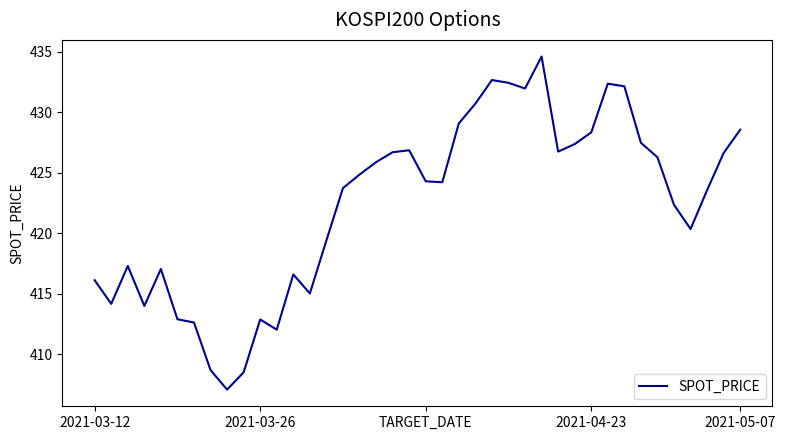

What is the minimum value shown in the chart?

407.1